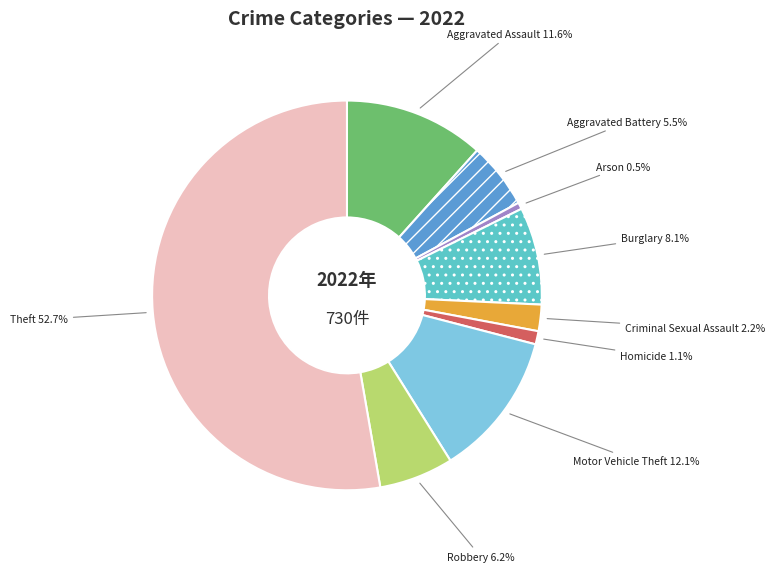

How many slices are in this pie chart?

9